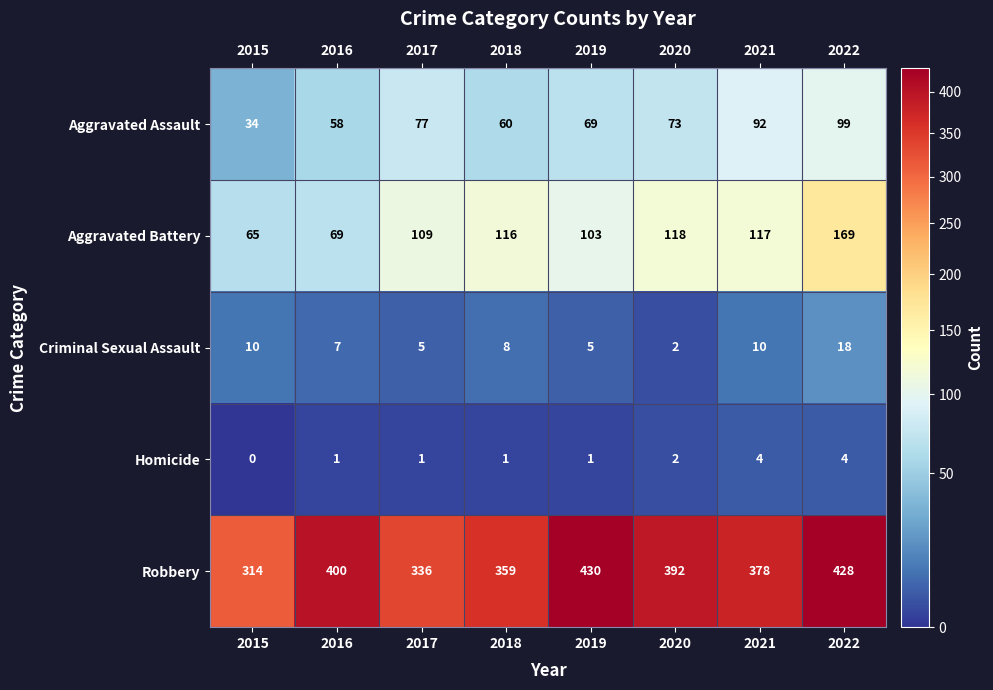

Rank the series by their maximum value, from highest to lowest.

Robbery, Aggravated Battery, Aggravated Assault, Criminal Sexual Assault, Homicide